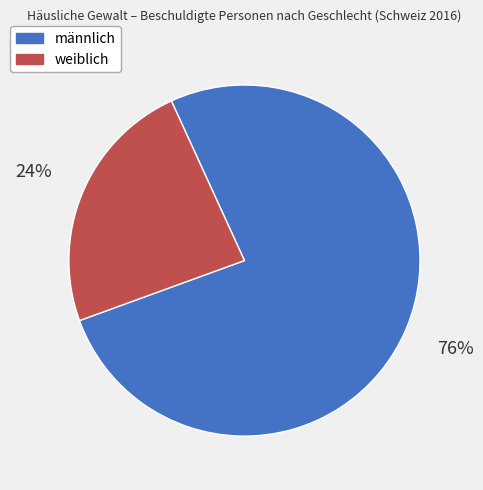

Count the number of slices in the pie.

2